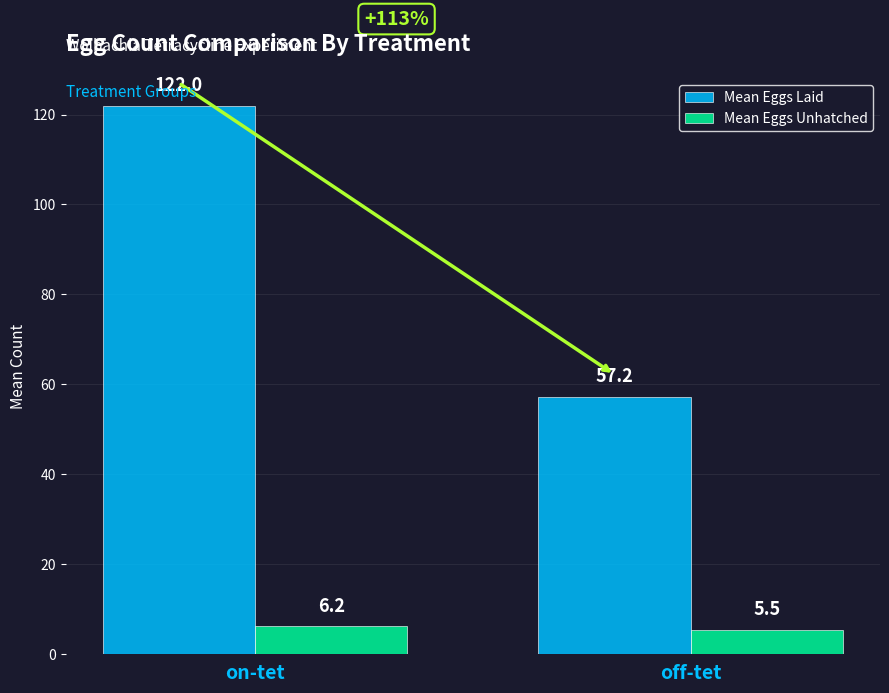

Rank the categories by Mean Eggs Unhatched value from lowest to highest.

off-tet, on-tet